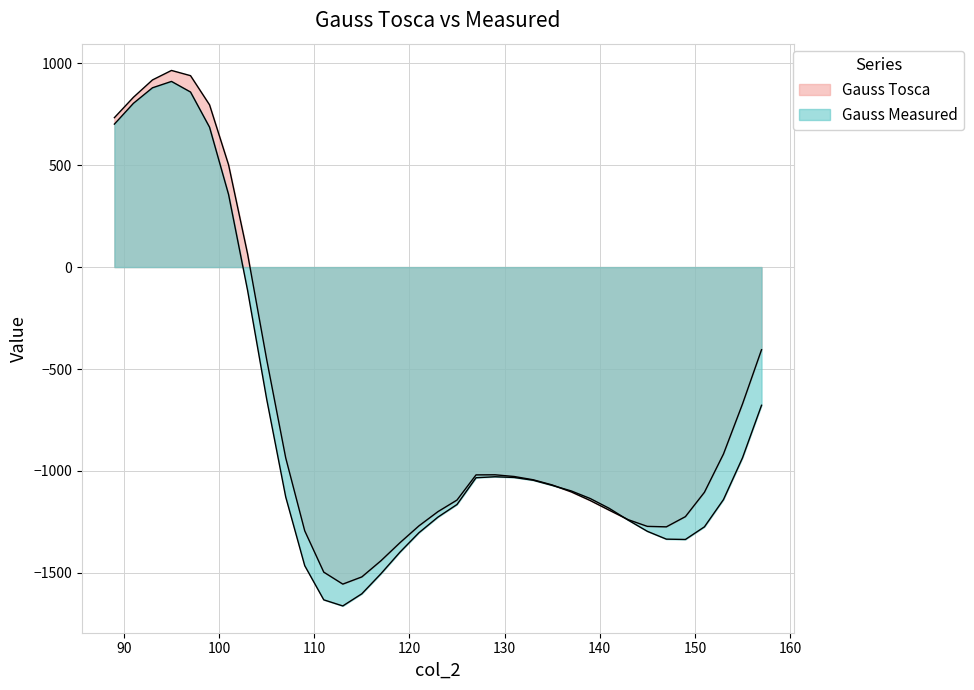

At which category is the sum across all series the highest?

95